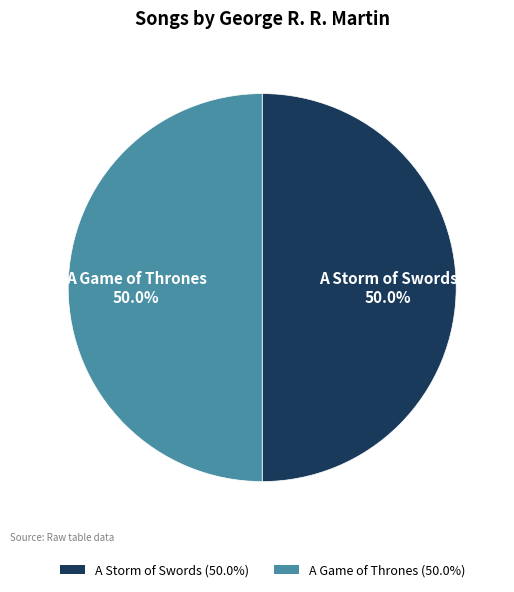

What portion of the pie excludes A Game of Thrones?

50.0%